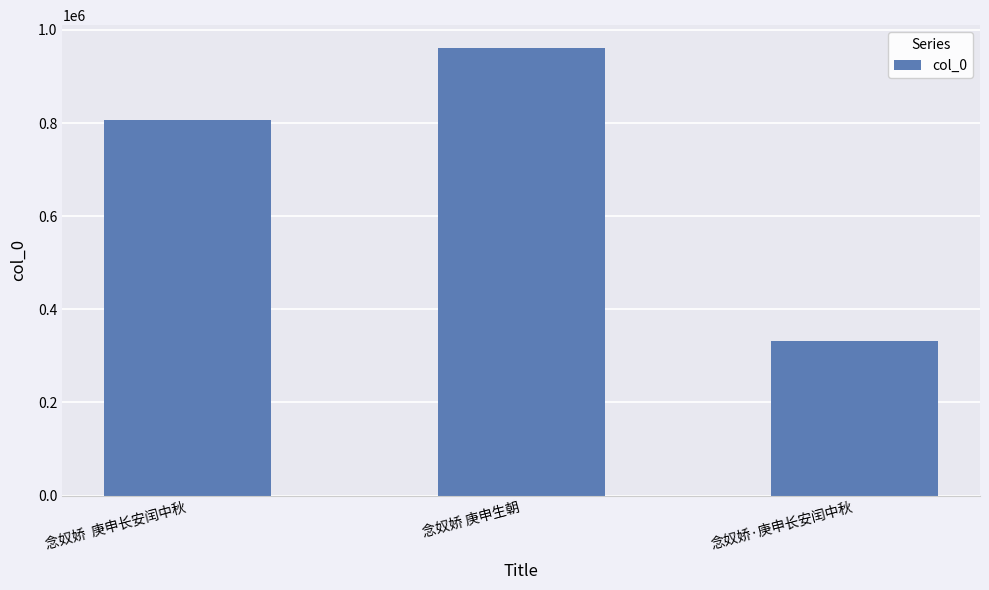

True or false: the data shows 1065340 at 念奴娇  庚申长安闰中秋.

False